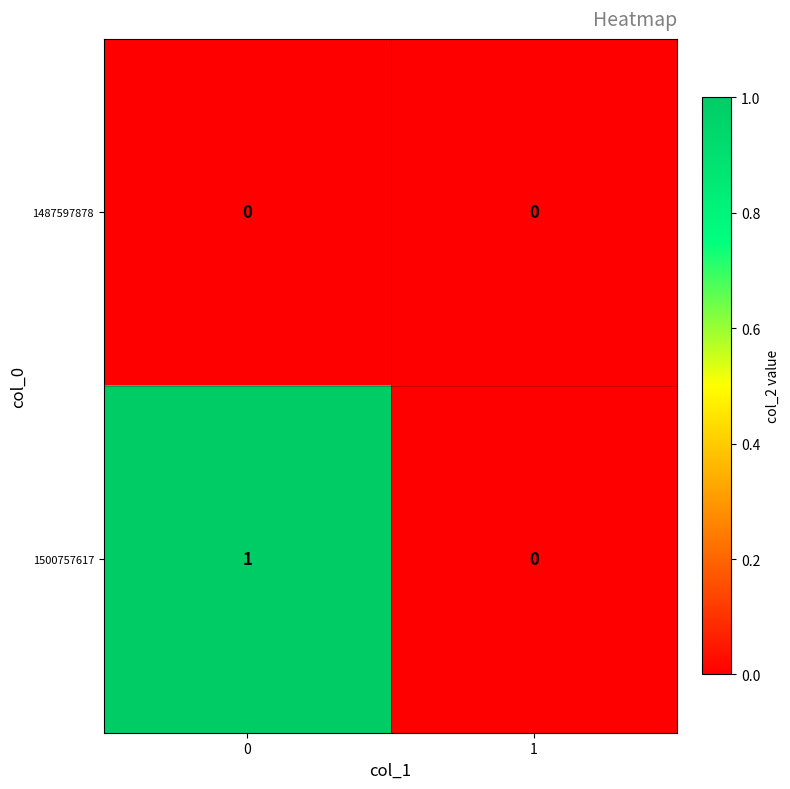

Reading left to right, transcribe all the data shown in this chart.

1487597878: 0	0
1500757617: 1	0